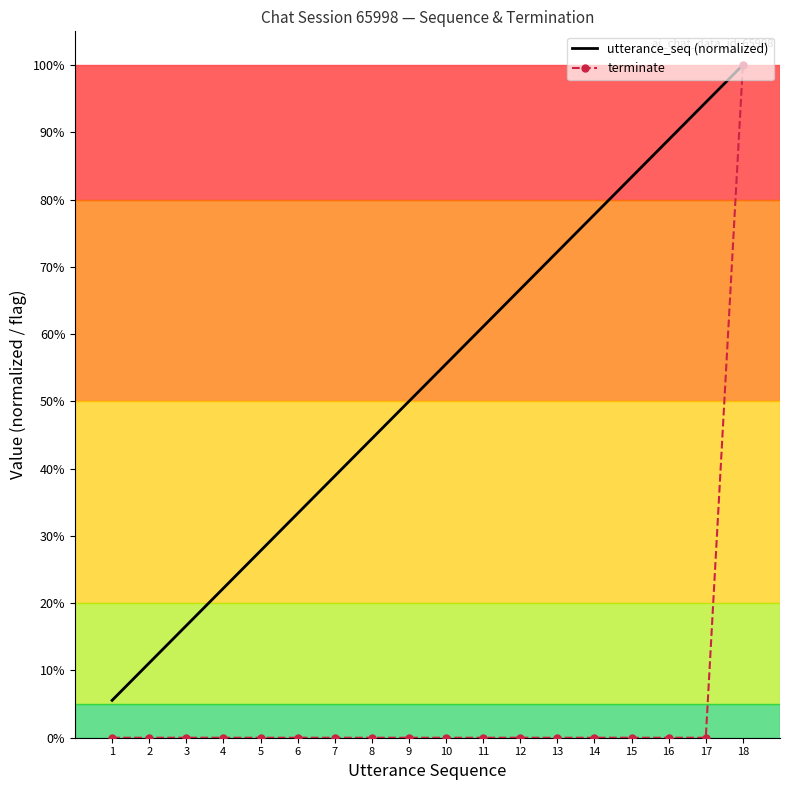

Reading left to right, extract all data points from this chart.

utterance_seq (normalized): 1=0.1	2=0.1	3=0.2	4=0.2	5=0.3	6=0.3	7=0.4	8=0.4	9=0.5	10=0.6	11=0.6	12=0.7	13=0.7	14=0.8	15=0.8	16=0.9	17=0.9	18=1.0
terminate: 1=0.0	2=0.0	3=0.0	4=0.0	5=0.0	6=0.0	7=0.0	8=0.0	9=0.0	10=0.0	11=0.0	12=0.0	13=0.0	14=0.0	15=0.0	16=0.0	17=0.0	18=1.0